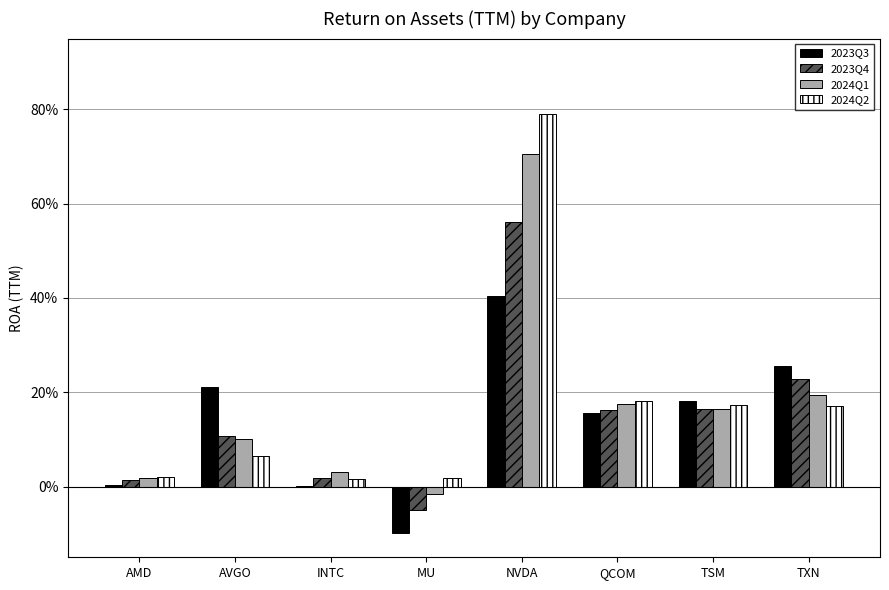

What position from the right is AMD?

8